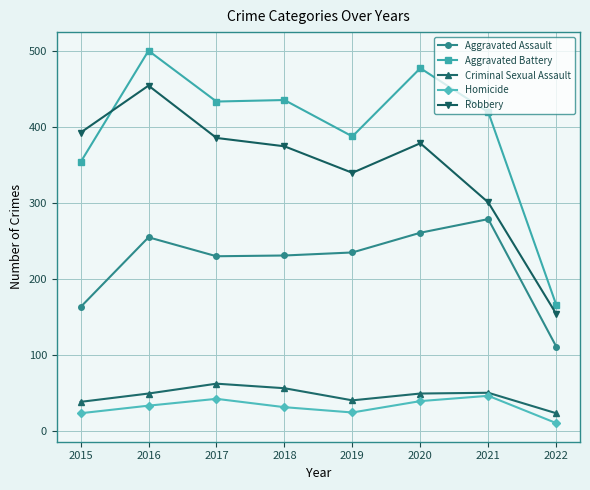

True or false: Criminal Sexual Assault and Aggravated Battery intersect in this chart.

False